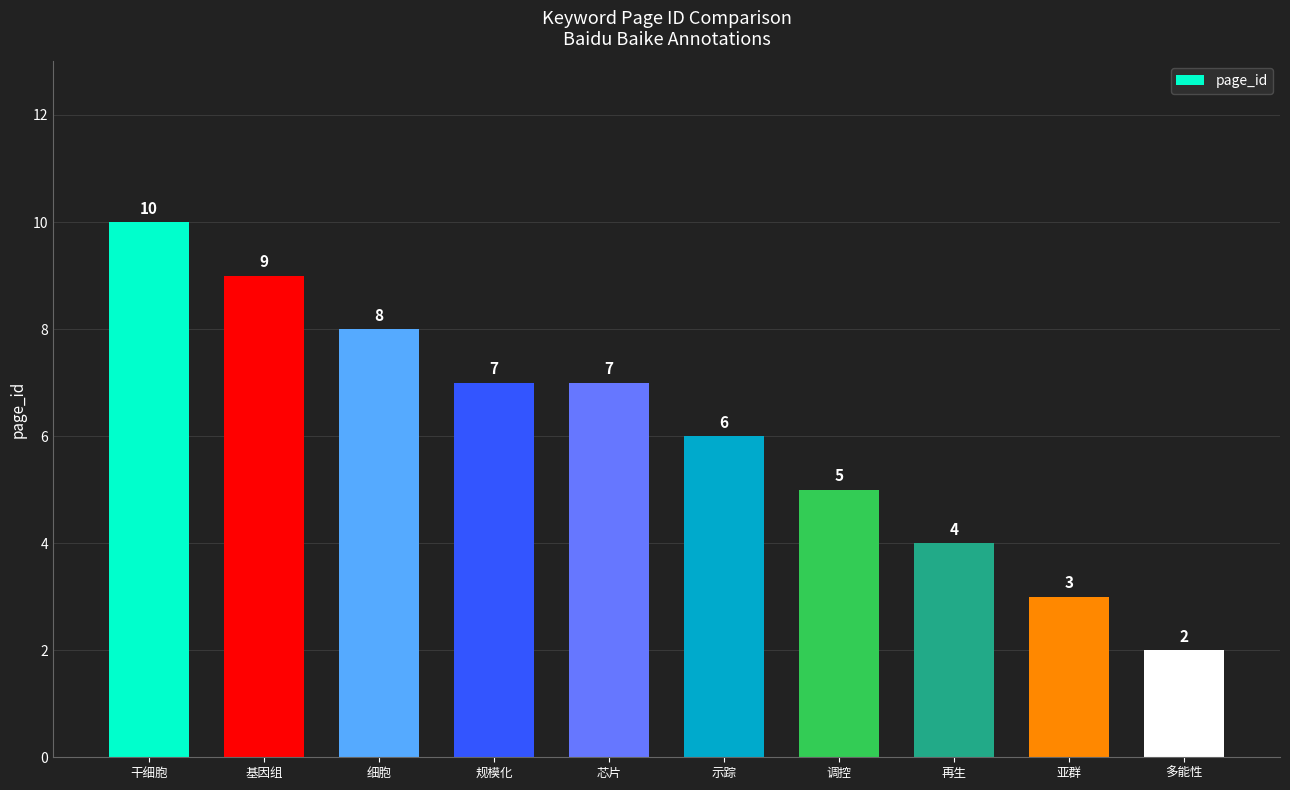

What is the value of the 10th bar from the left?

2